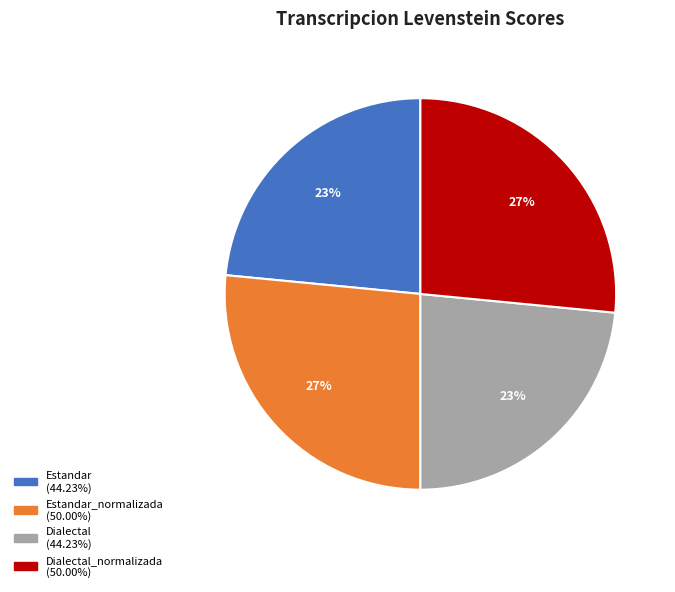

Does any single category account for the majority?

No